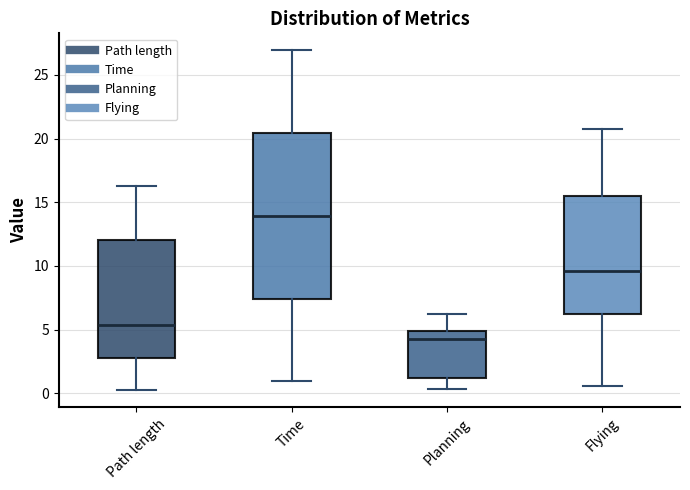

Which box has the highest median line?

Time